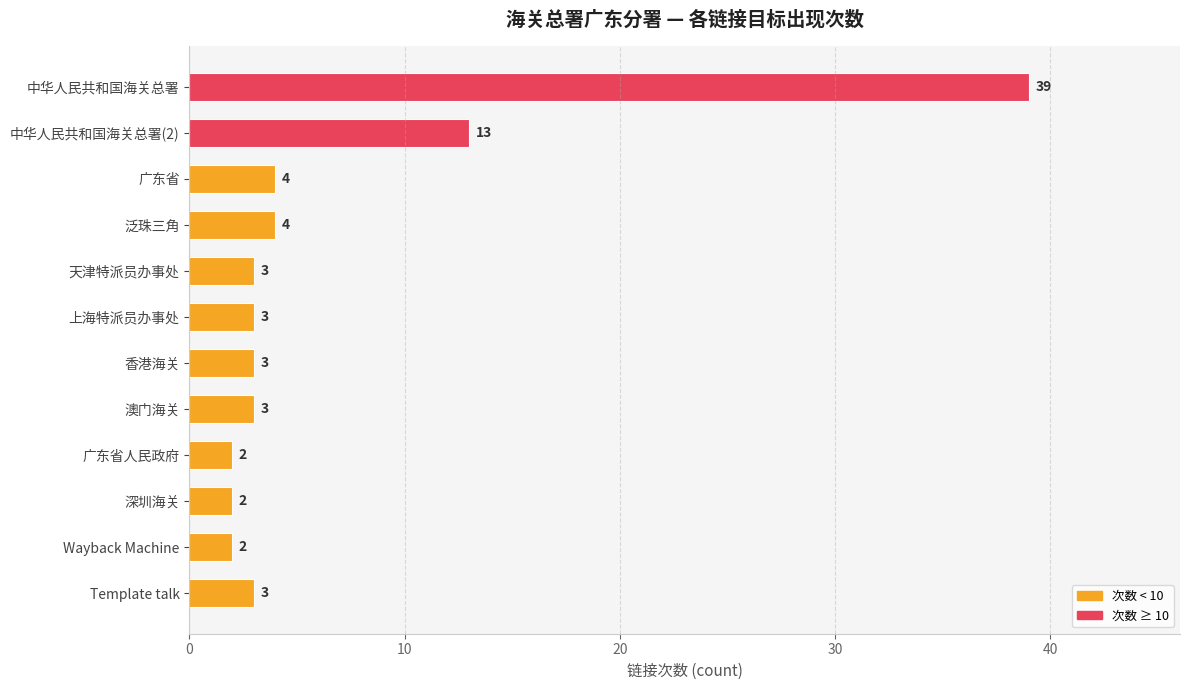

Approximately how many times larger is the value at 澳门海关 compared to Wayback Machine?

1.5